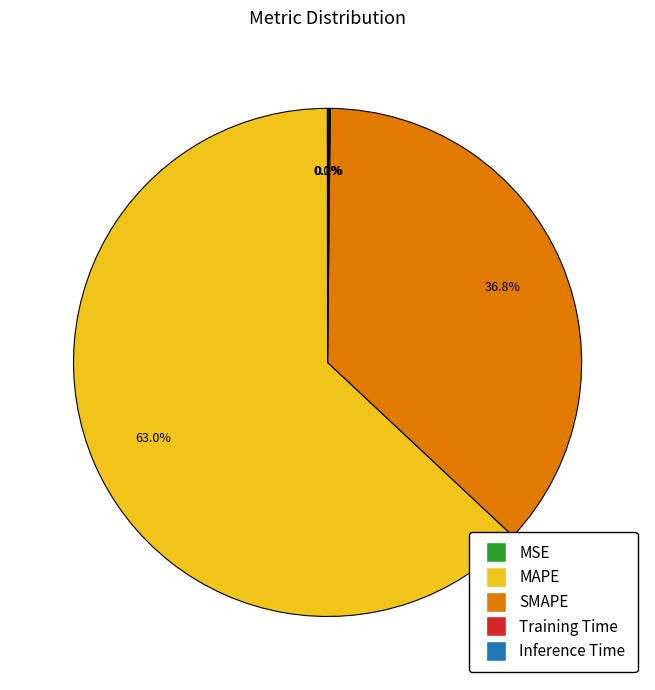

To the nearest percent, what is the average slice percentage?

20%